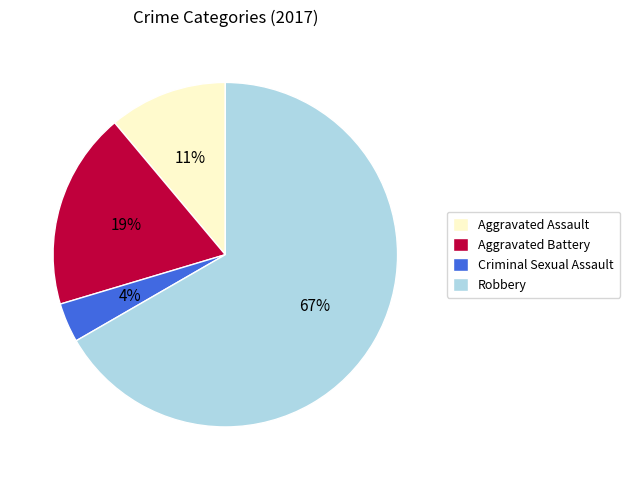

Is Robbery the majority of the pie?

Yes